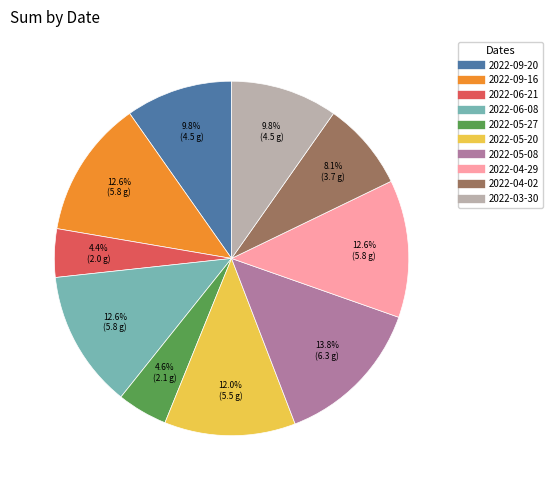

Is the sum of 2022-05-08 and 2022-03-30 greater than half?

No